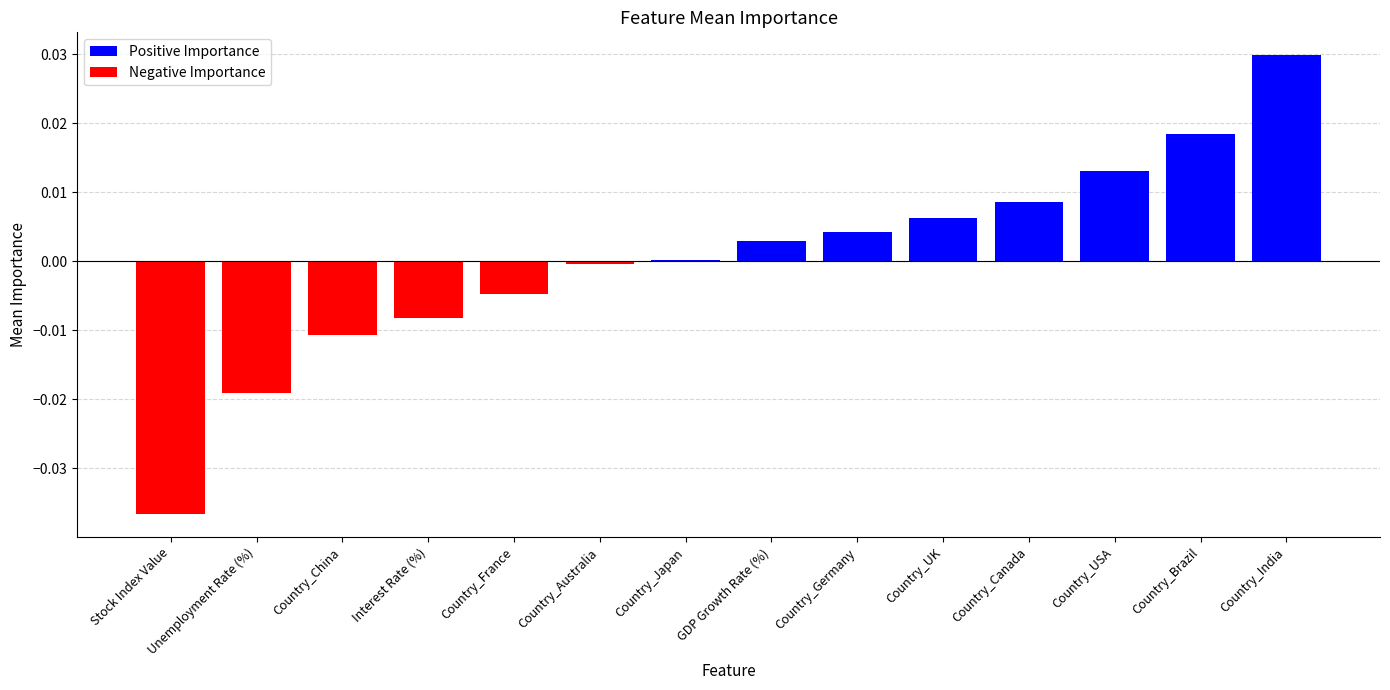

The Positive Importance series shows 0.0 at Country_India. True or false?

False